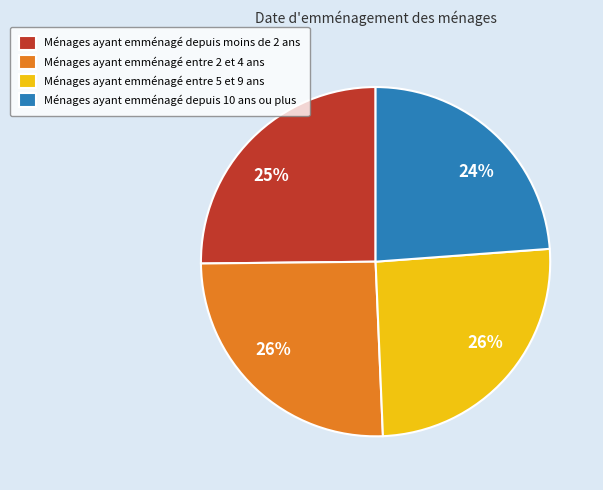

To the nearest percent, what is the average slice percentage?

25%